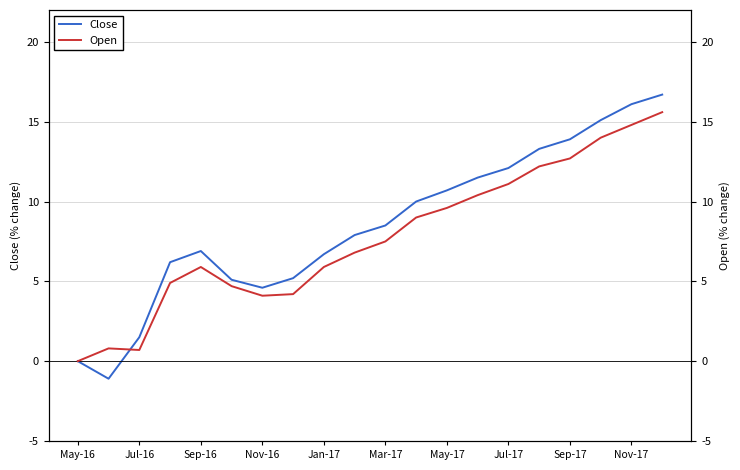

True or false: Close has a value of 7.8 at Nov-16.

False